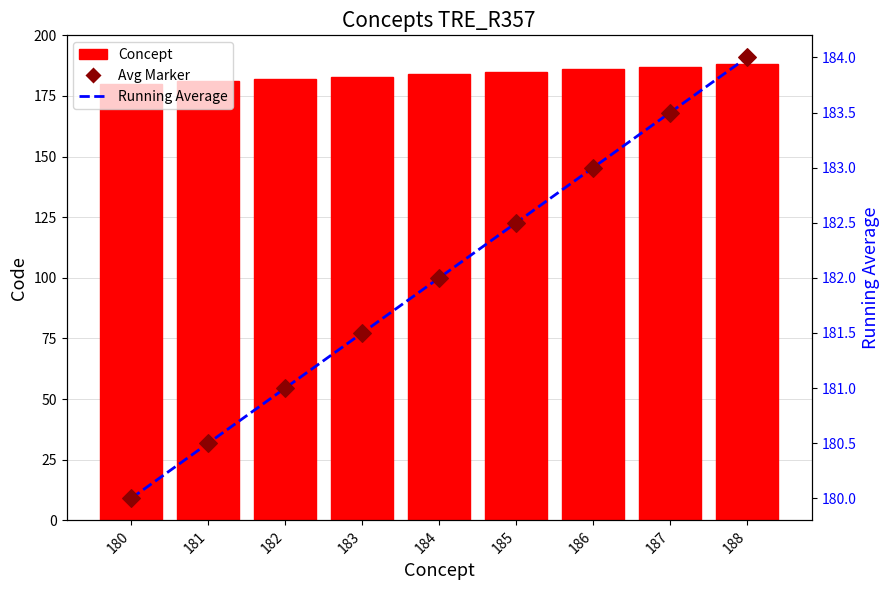

Which series reaches the maximum Y coordinate?

Concept